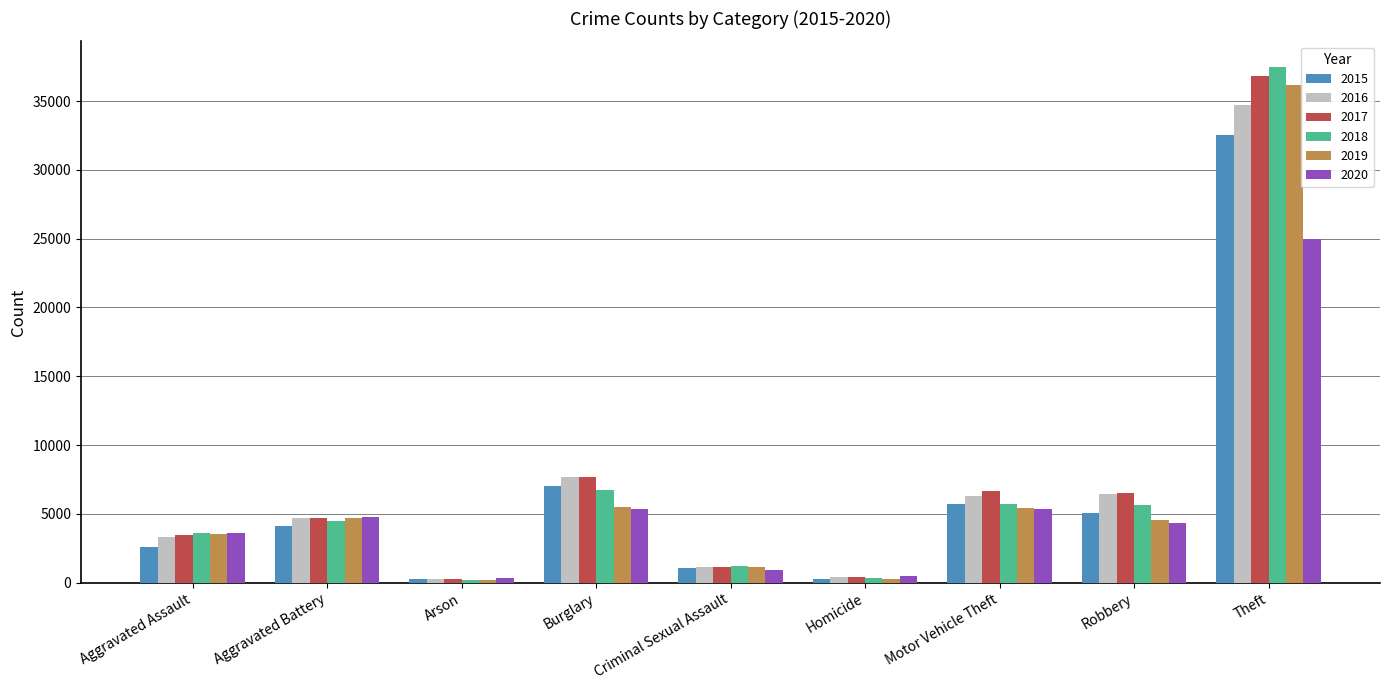

At how many categories does at least one series exceed 9190?

1